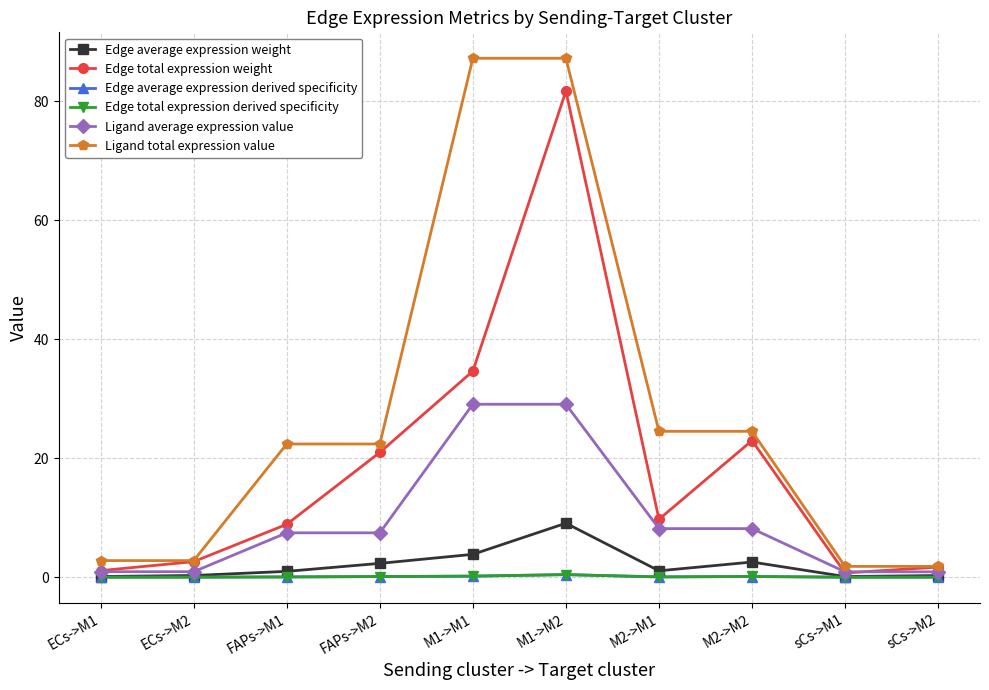

At which label is Edge total expression weight closest to 41?

M1->M1